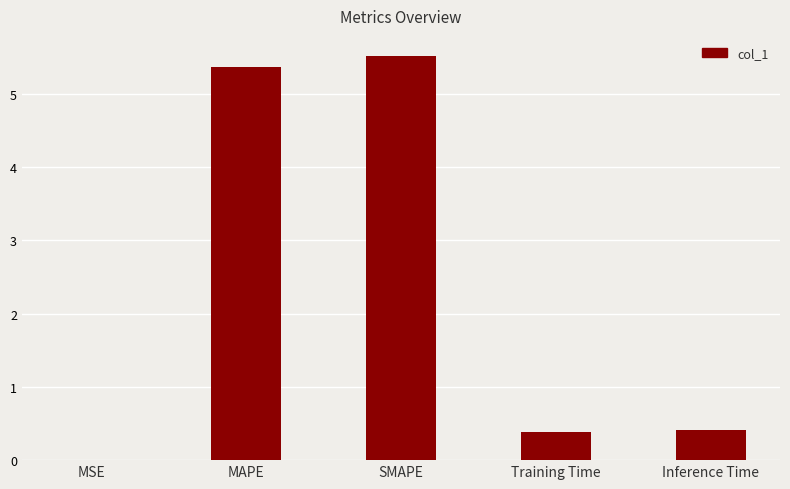

What is the approximate value at Inference Time?

0.4